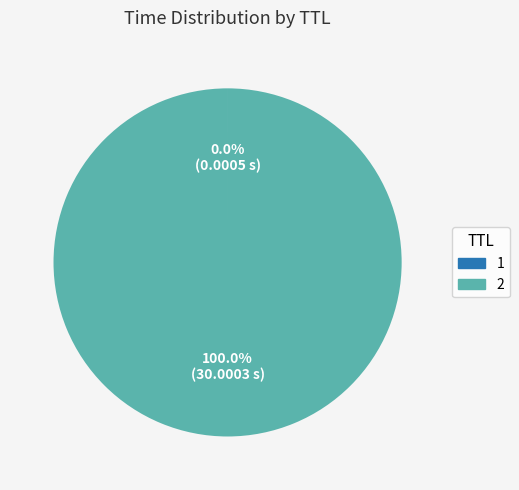

Which category accounts for the majority?

2